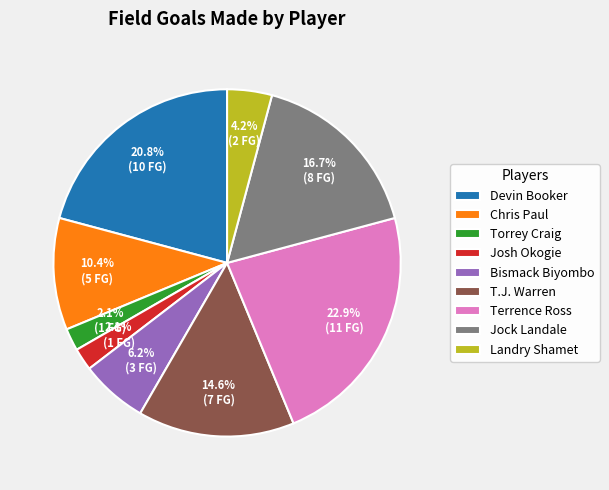

What is the largest slice in the pie chart?

Terrence Ross